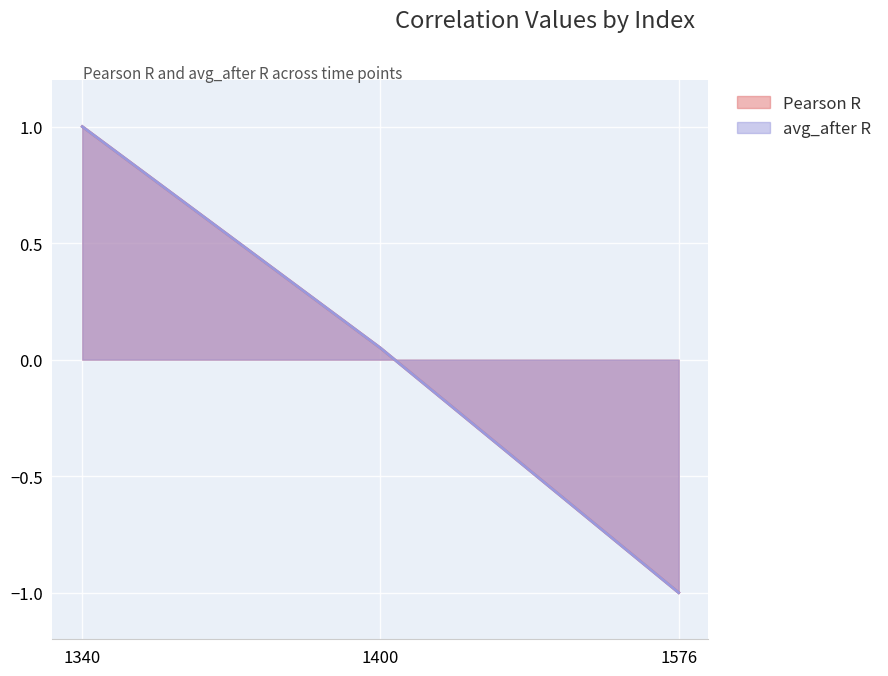

At how many categories does at least one series exceed 0?

2